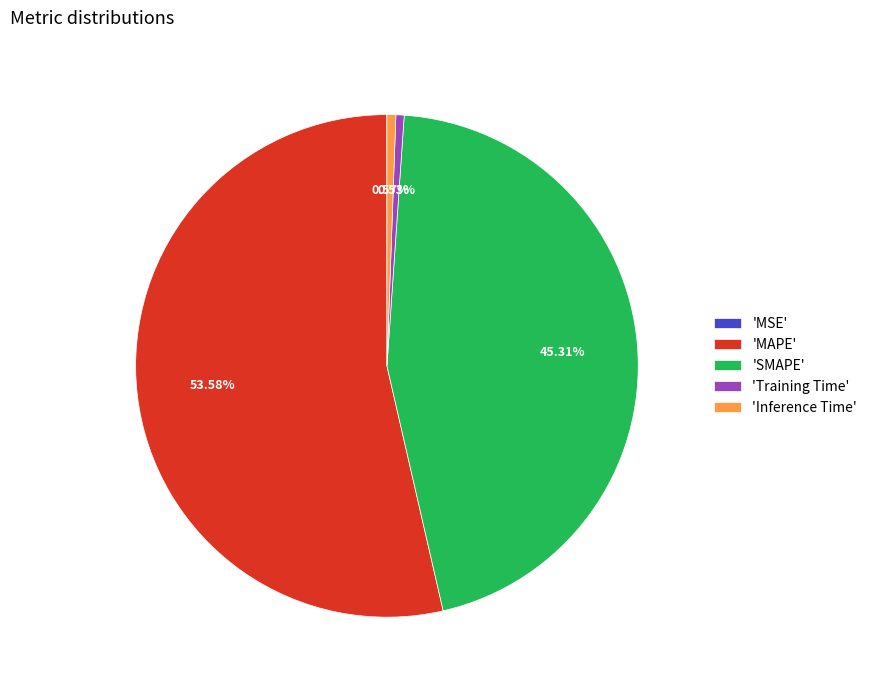

Do 'SMAPE' and 'MAPE' together represent more than half of the pie?

Yes